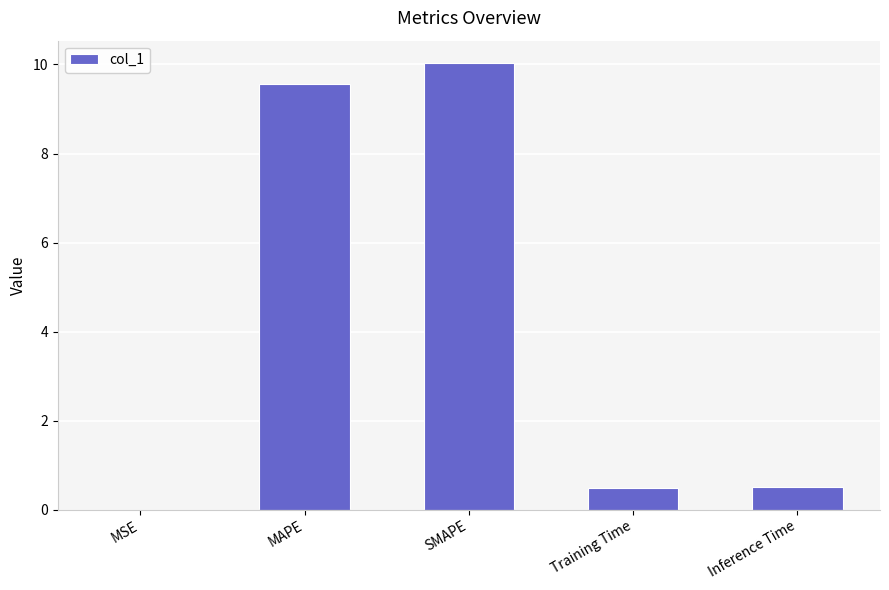

True or false: the data shows 4.0 at SMAPE.

False